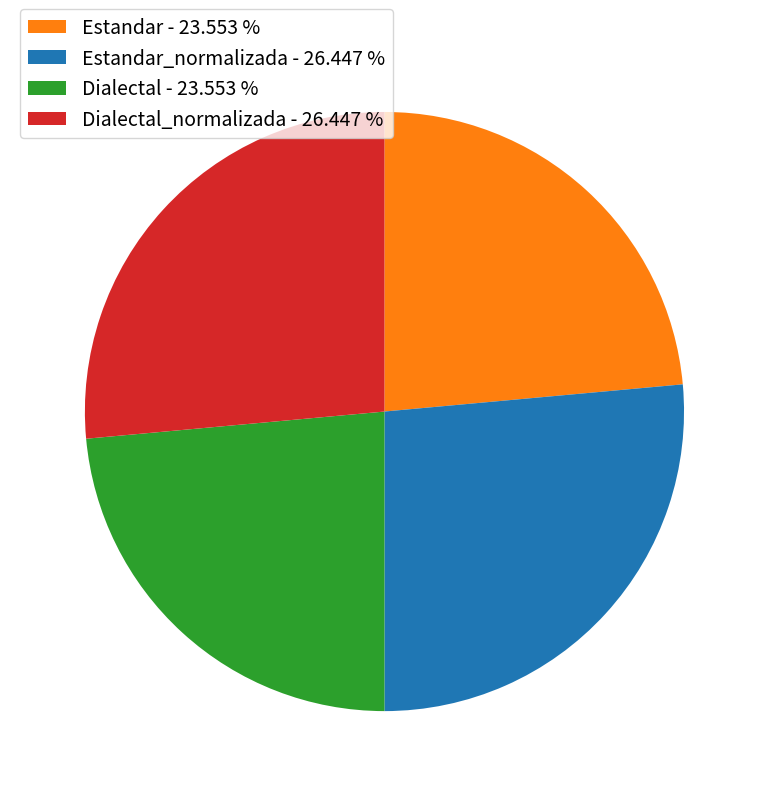

What is the ratio of the value at Estandar - 23.553 % to the value at Dialectal_normalizada - 26.447 %?

0.9